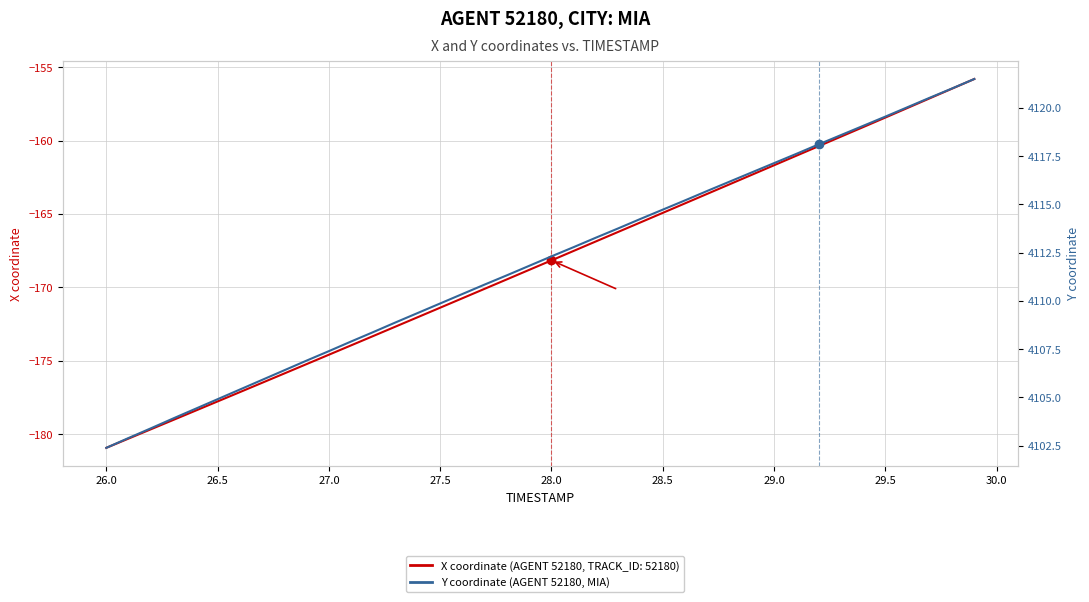

True or false: Y coordinate (AGENT 52180) has more than 2 points higher than both neighbors.

False